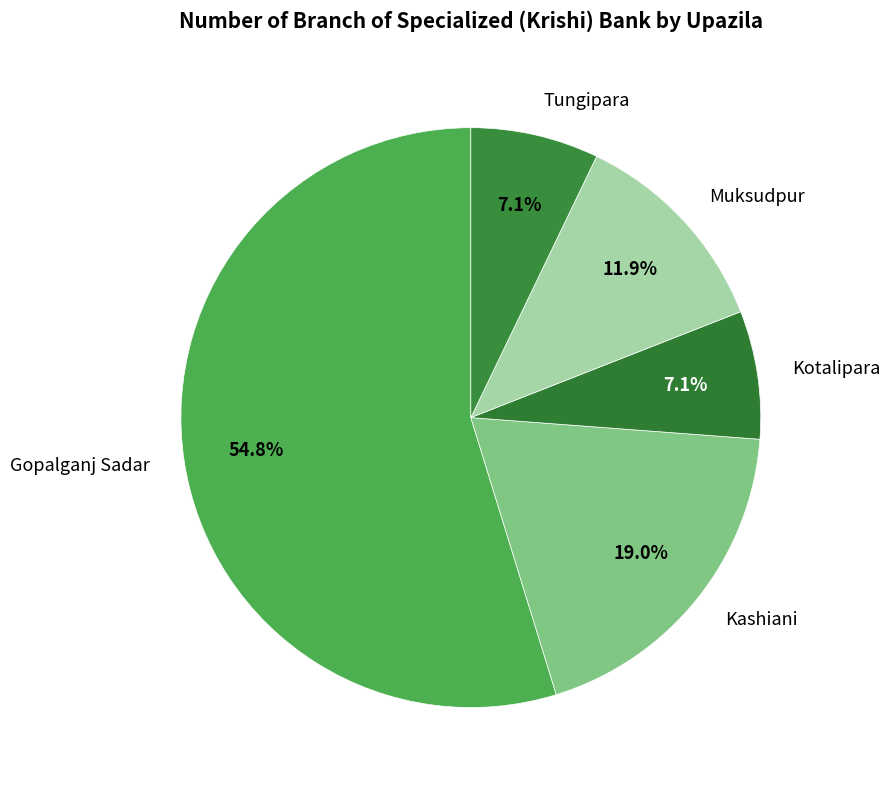

Approximately how many times larger is the value at Muksudpur compared to Kashiani?

0.6